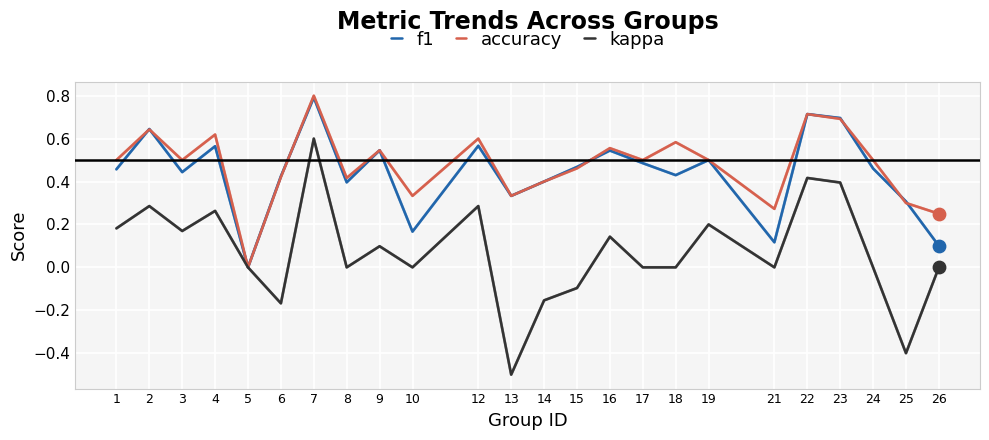

At which category is the sum across all series the highest?

7